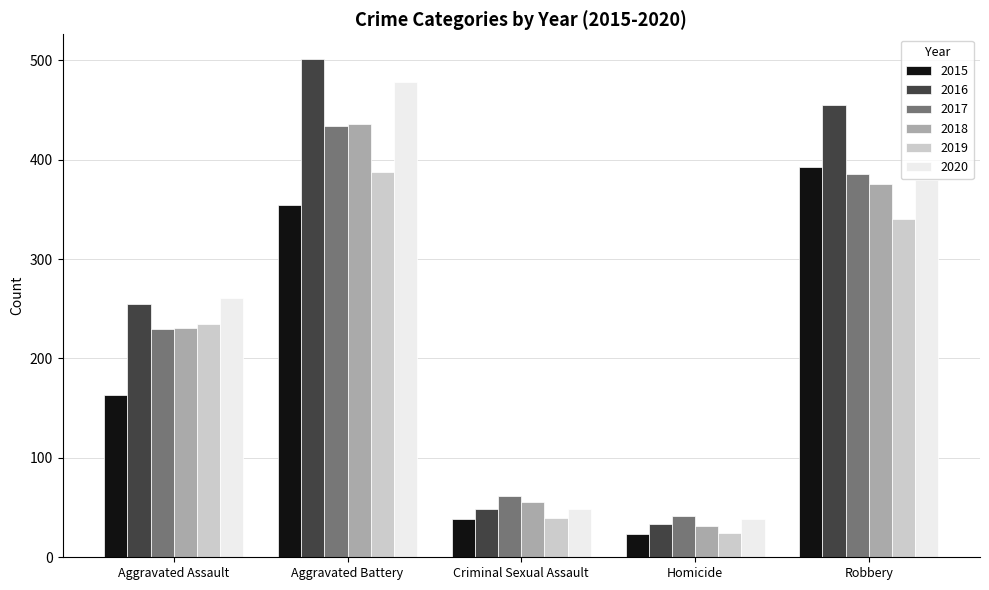

Reading left to right, extract all data points from this chart.

2015: Aggravated Assault=163	Aggravated Battery=354	Criminal Sexual Assault=38	Homicide=23	Robbery=393
2016: Aggravated Assault=255	Aggravated Battery=501	Criminal Sexual Assault=49	Homicide=33	Robbery=455
2017: Aggravated Assault=230	Aggravated Battery=434	Criminal Sexual Assault=62	Homicide=42	Robbery=386
2018: Aggravated Assault=231	Aggravated Battery=436	Criminal Sexual Assault=56	Homicide=31	Robbery=375
2019: Aggravated Assault=235	Aggravated Battery=388	Criminal Sexual Assault=40	Homicide=24	Robbery=340
2020: Aggravated Assault=261	Aggravated Battery=478	Criminal Sexual Assault=49	Homicide=39	Robbery=379